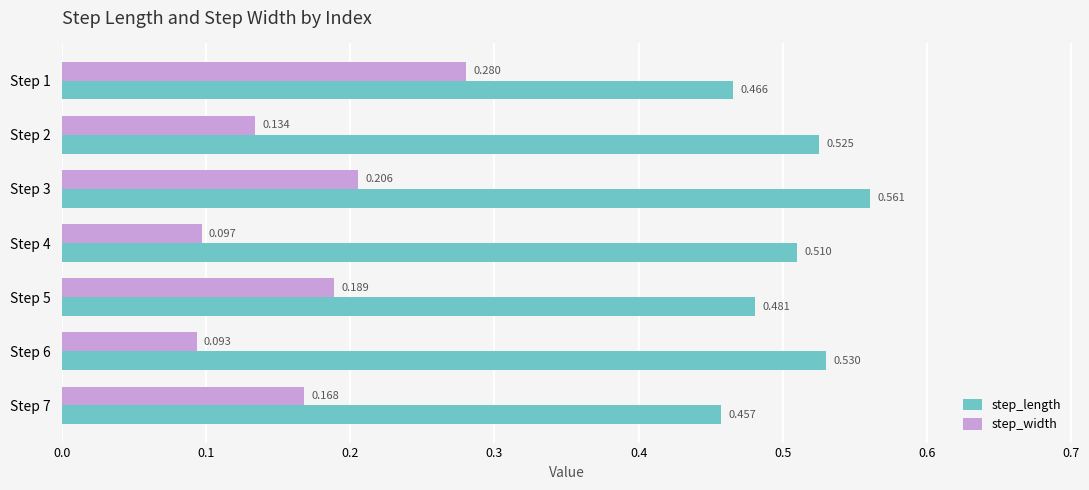

List the series in order of their peak value, highest first.

step_length, step_width